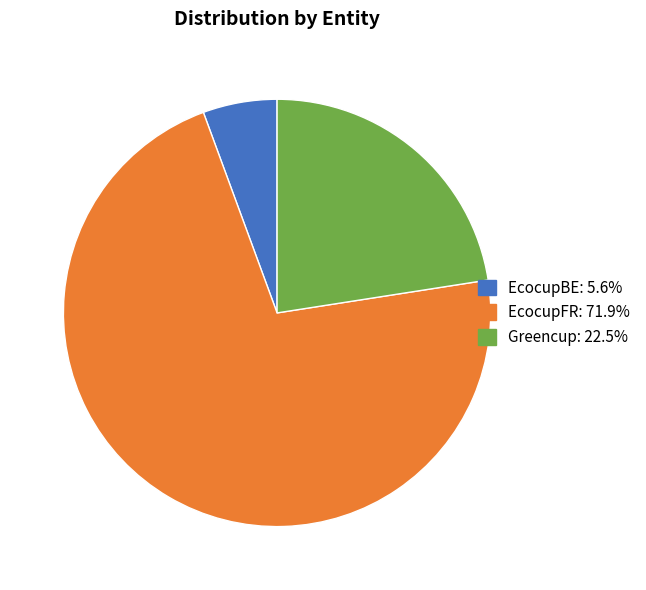

What is the largest slice in the pie chart?

EcocupFR